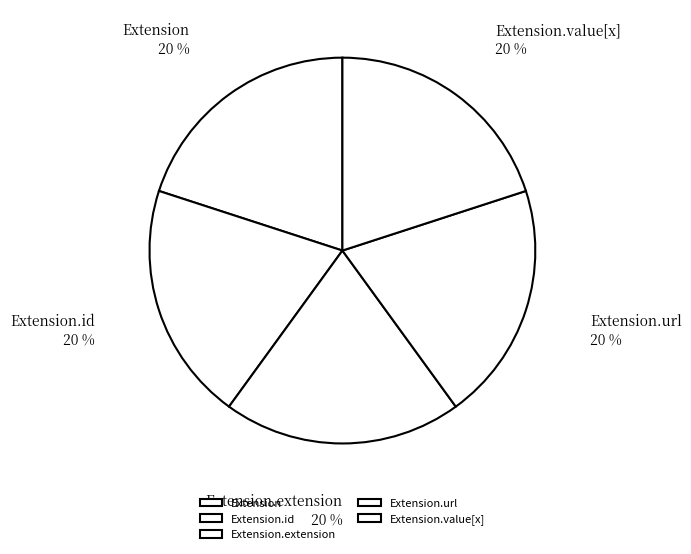

Do Extension.extension and Extension.value[x] together represent more than half of the pie?

No